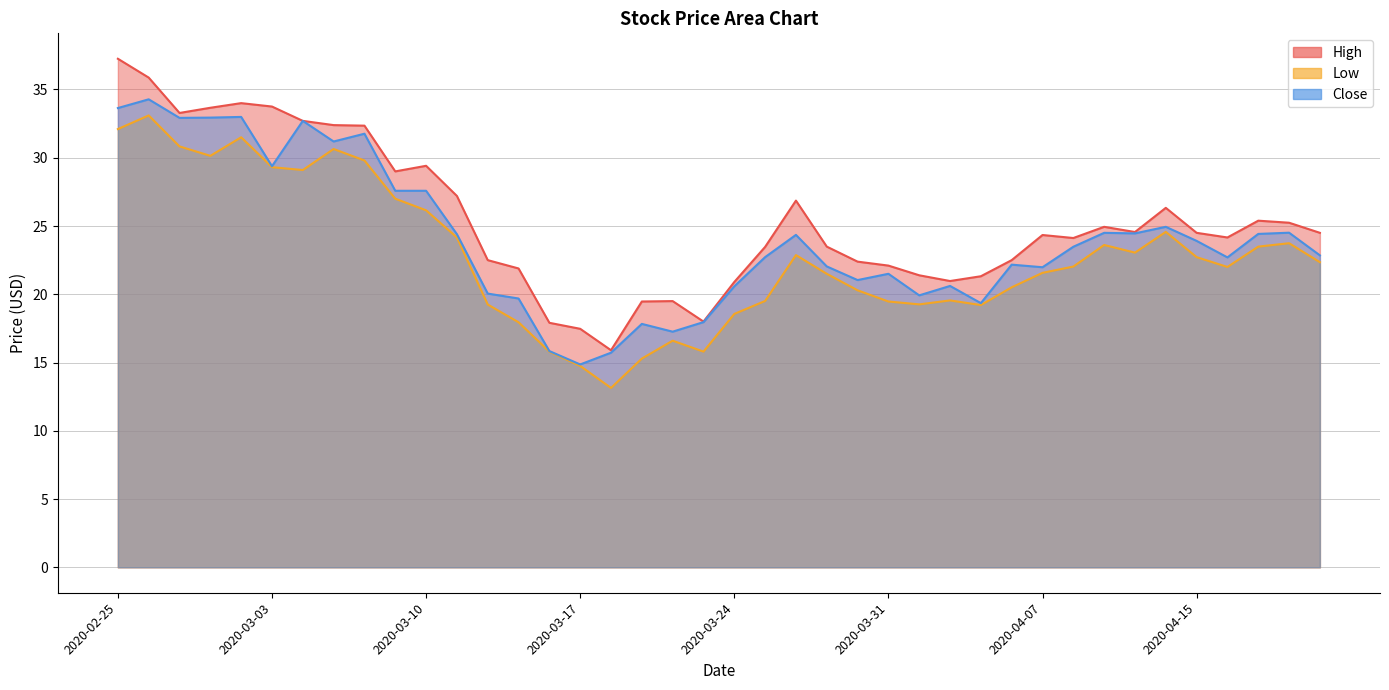

The High series shows 44.1 at 2020-03-04. True or false?

False